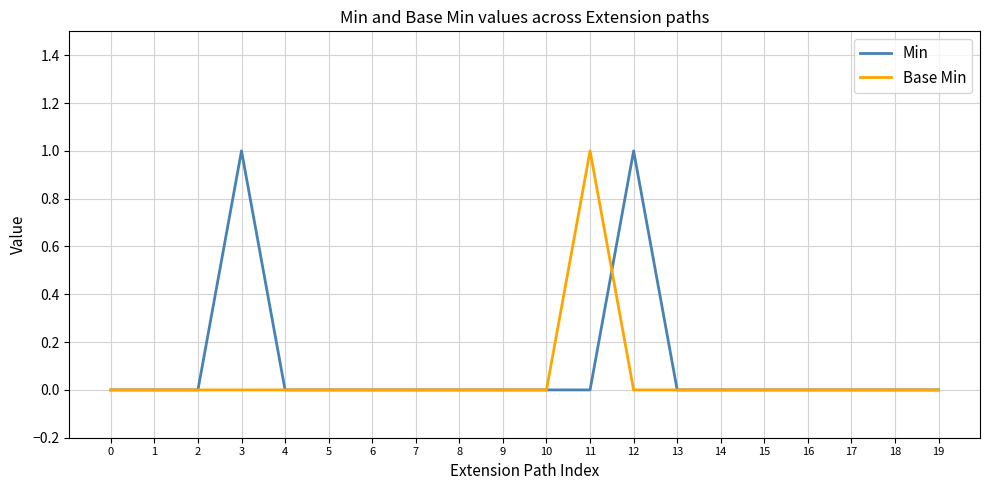

Is it true that Min equals 0 at 18?

True